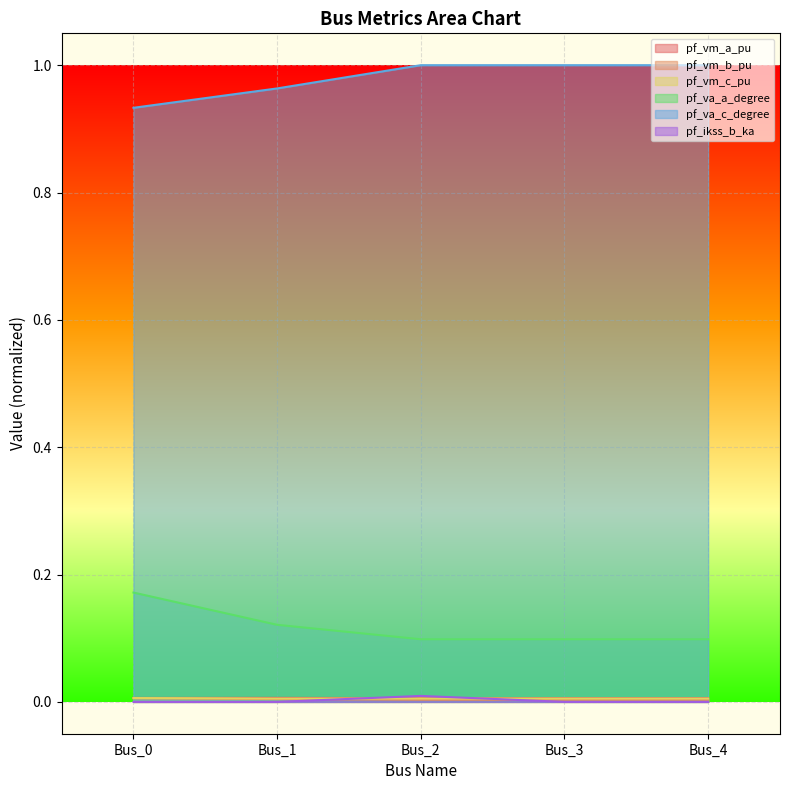

True or false: pf_vm_a_pu and pf_va_c_degree cross at least once.

False